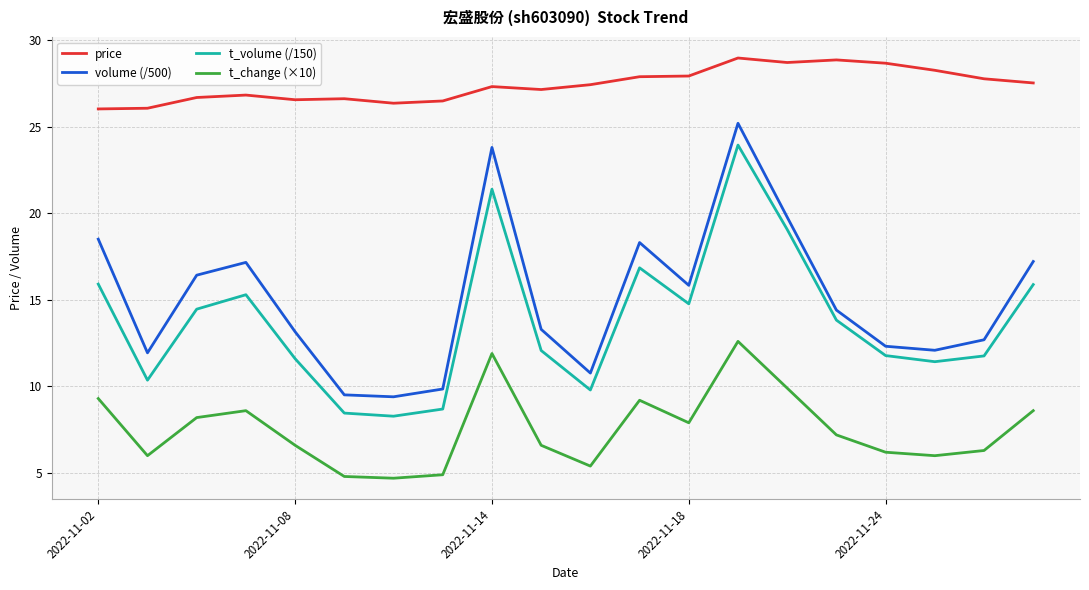

What is the sum of all volume (/500) values?

301.6